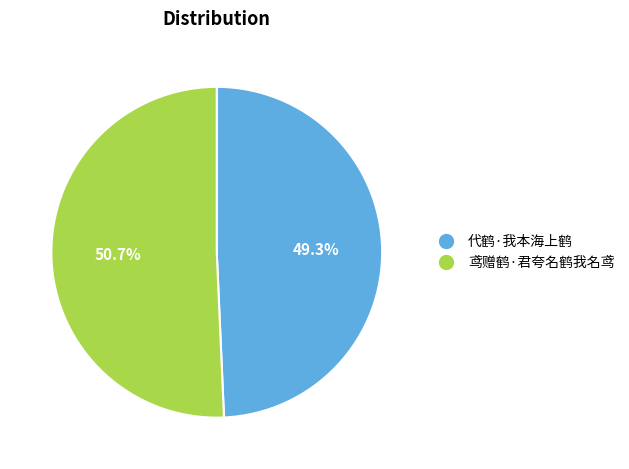

What is the total percentage of 代鹤·我本海上鹤 and 鸢赠鹤·君夸名鹤我名鸢?

100.0%